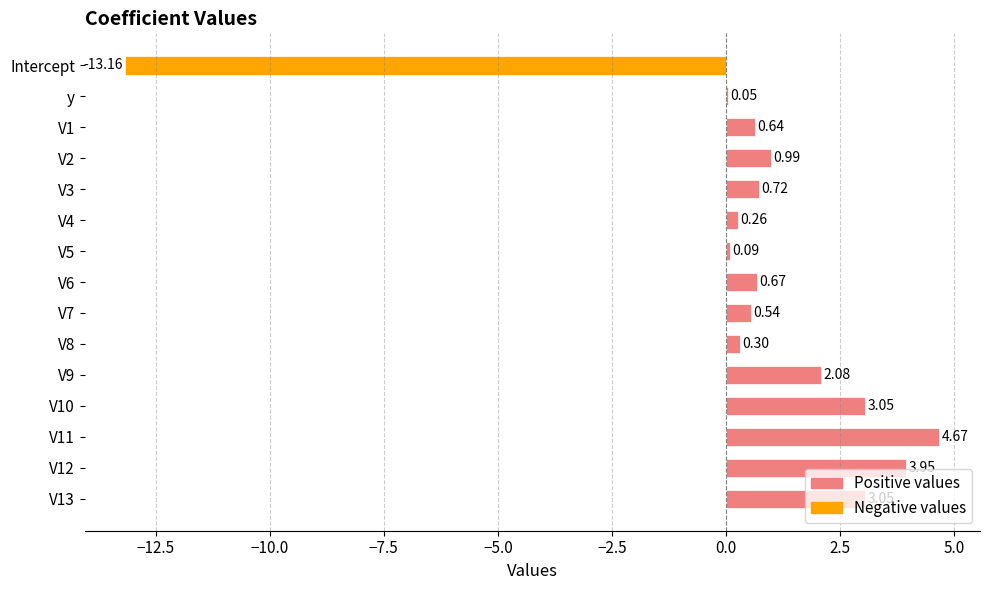

Which has a higher value, V3 or V6?

V3